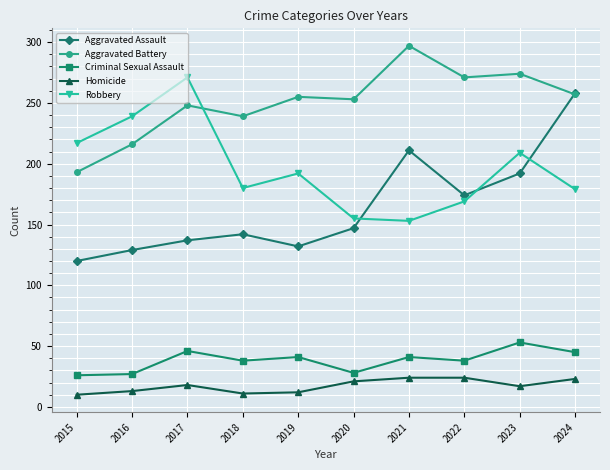

Rank the series by their maximum value, from highest to lowest.

Aggravated Battery, Robbery, Aggravated Assault, Criminal Sexual Assault, Homicide